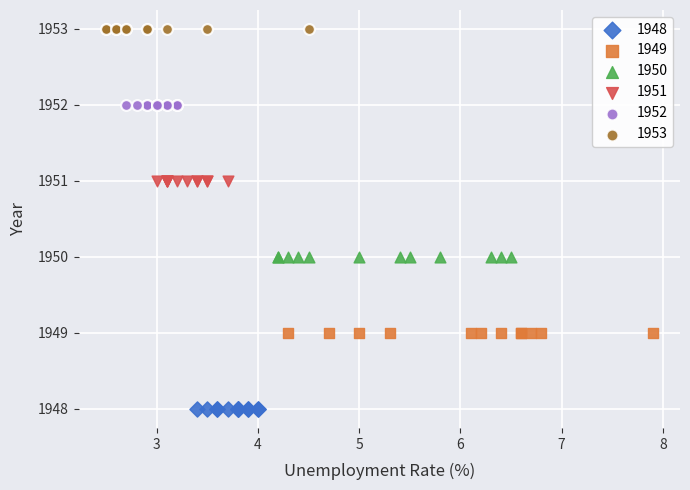

Which series contains the highest Y value?

1953